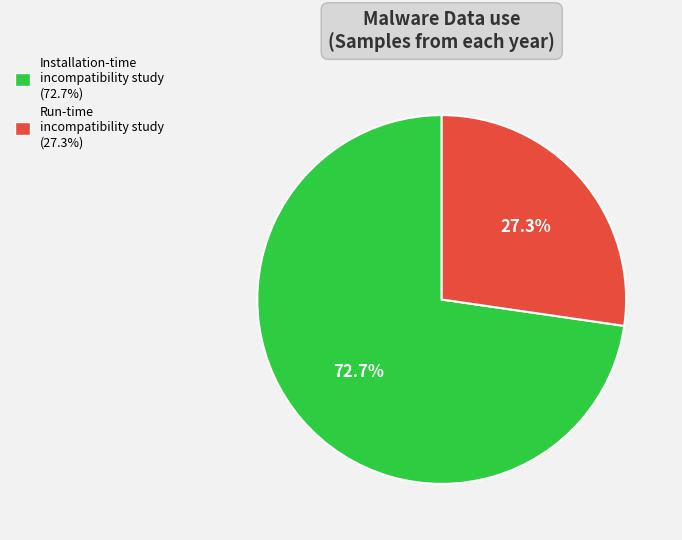

Approximately how many times larger is the value at Run-time incompatibility study compared to Installation-time incompatibility study?

0.4